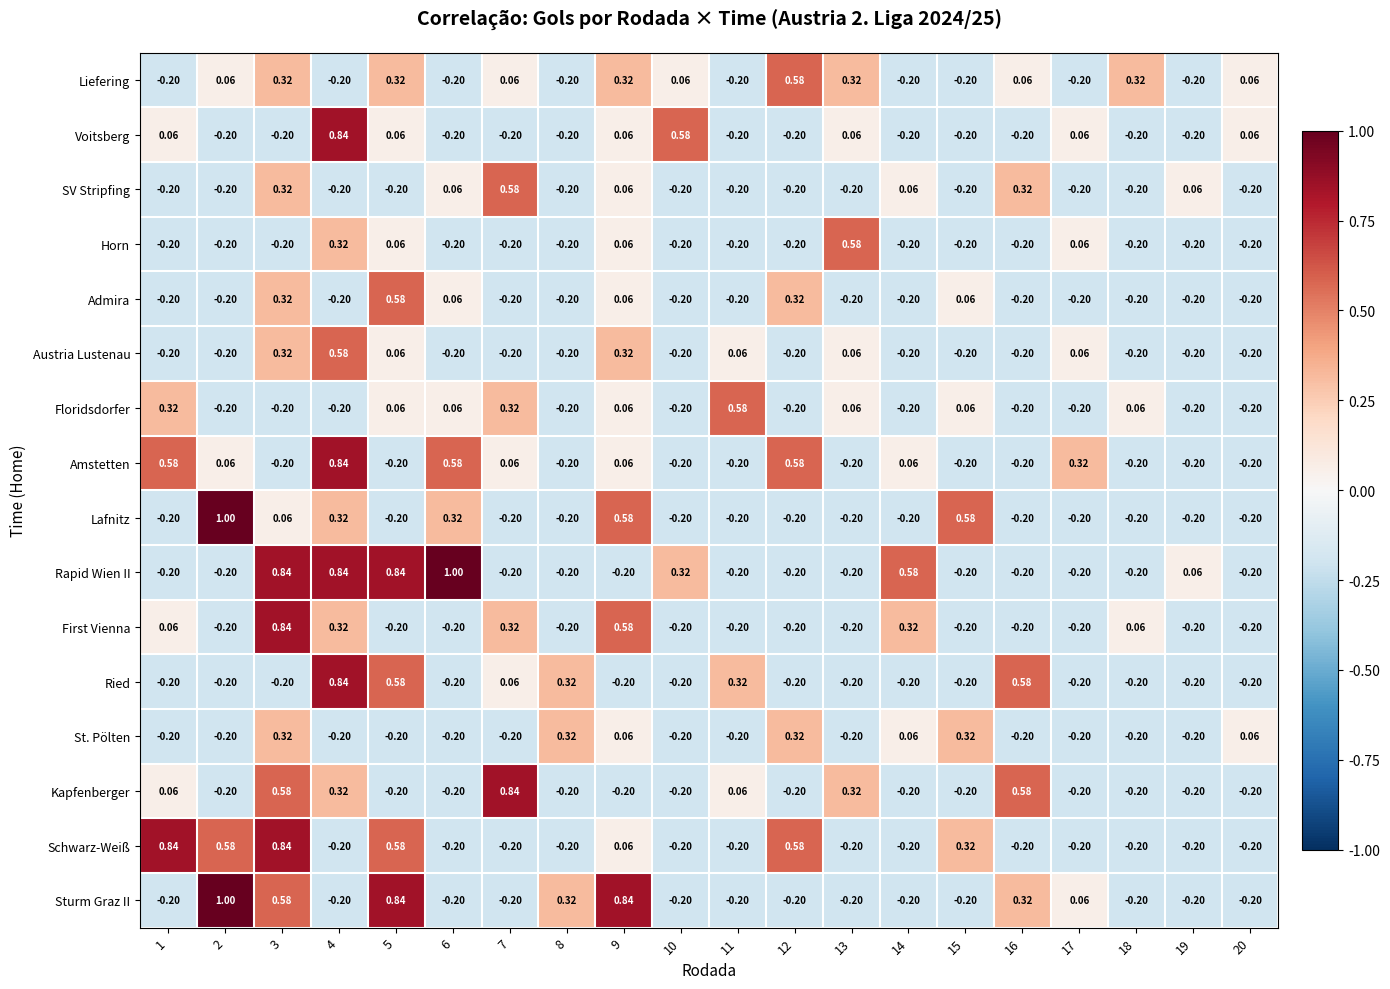

At 7, list the series in order from smallest to largest.

Voitsberg, Horn, Admira, Austria Lustenau, Lafnitz, Rapid Wien II, St. Pölten, Schwarz-Weiß, Sturm Graz II, Liefering, Amstetten, Ried, Floridsdorfer, First Vienna, SV Stripfing, Kapfenberger